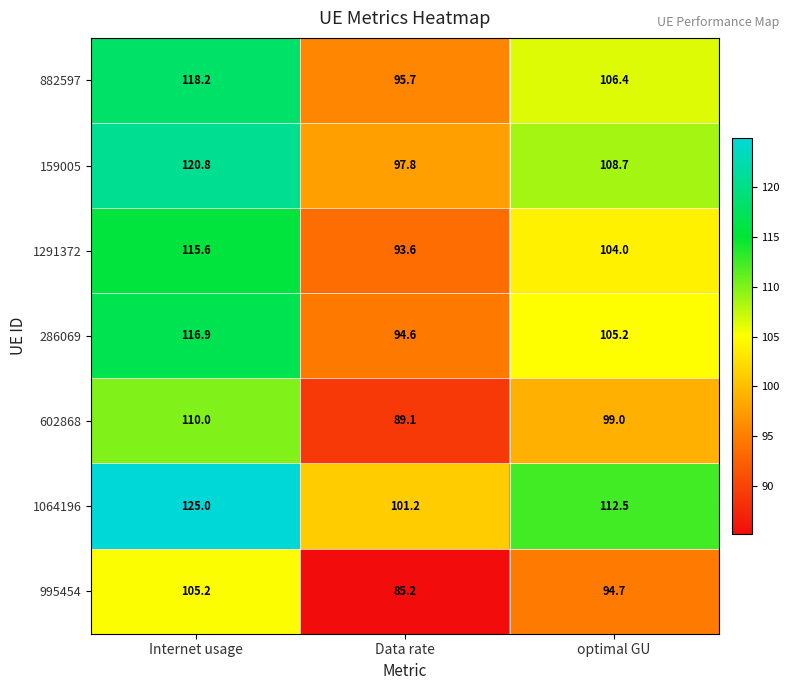

Which series has the largest total across all categories?

1064196